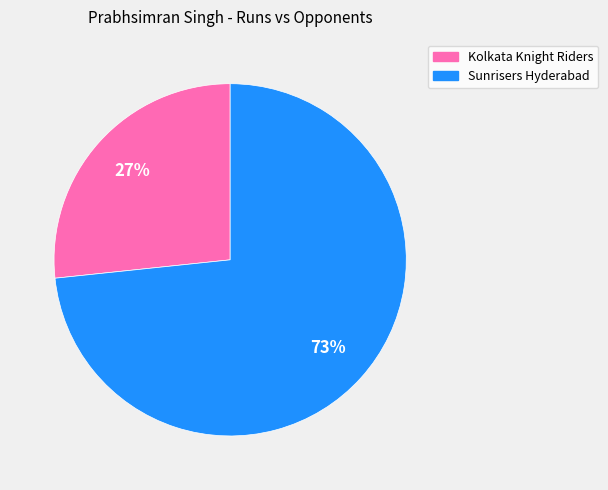

To the nearest percent, what is the average slice percentage?

50%